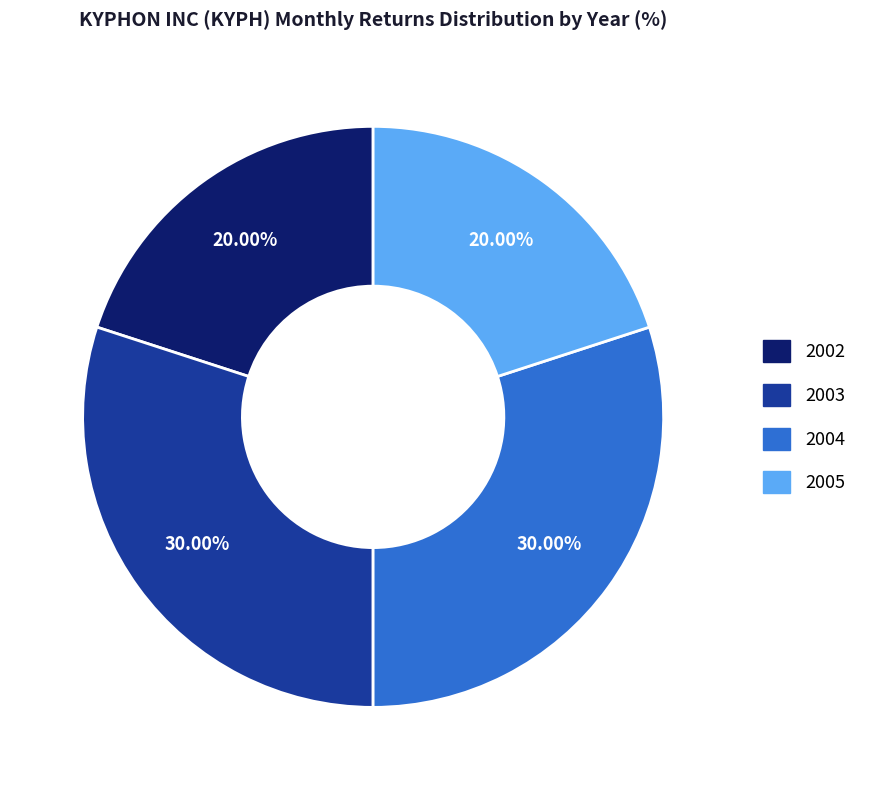

To the nearest percent, what percentage of the pie is 2003?

30%